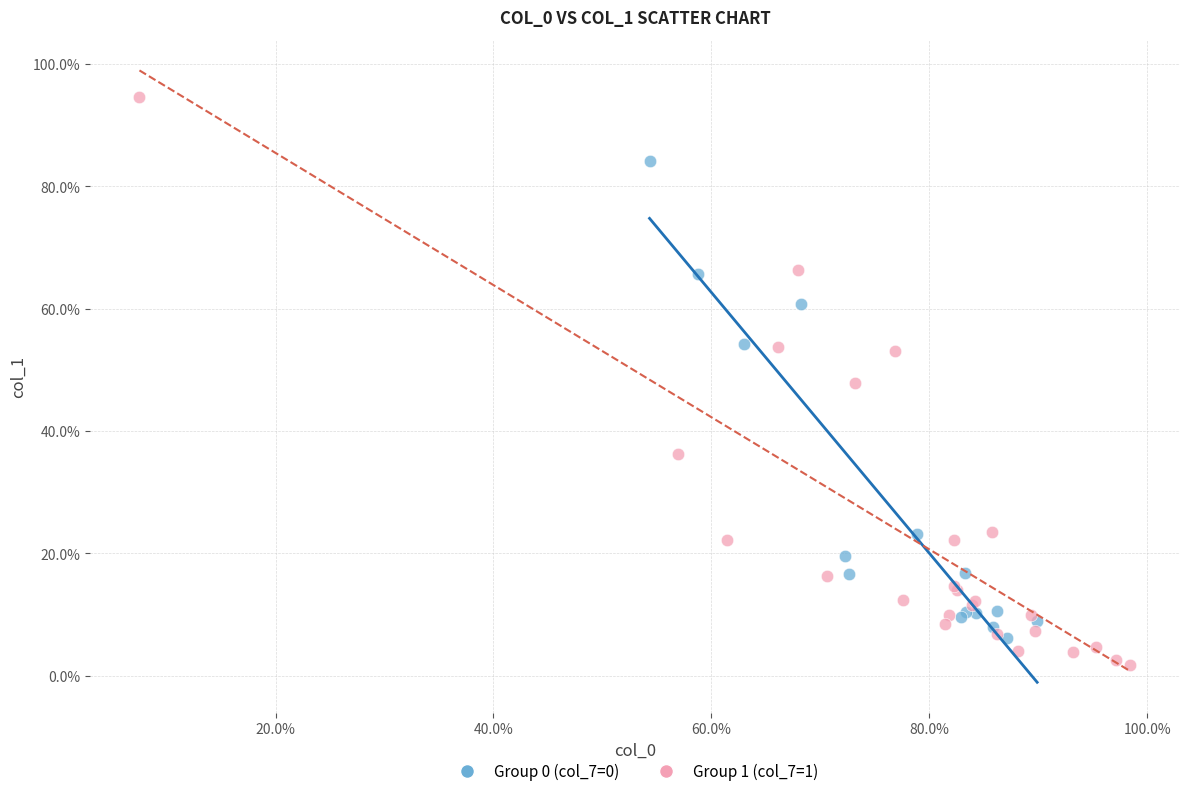

Which series reaches the minimum Y coordinate?

Group 1 (col_7=1)